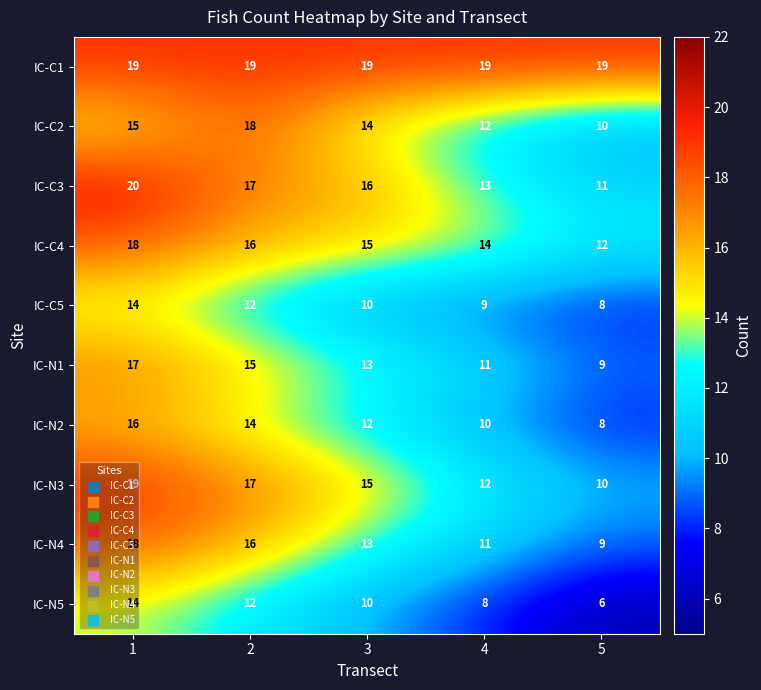

The value of IC-N2 at 5 is 14. True or false?

False